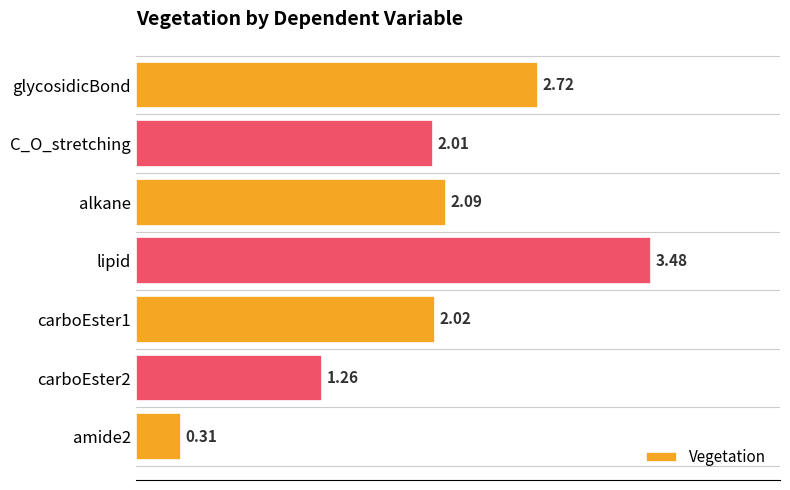

What is the label of the 1st bar from the top?

glycosidicBond